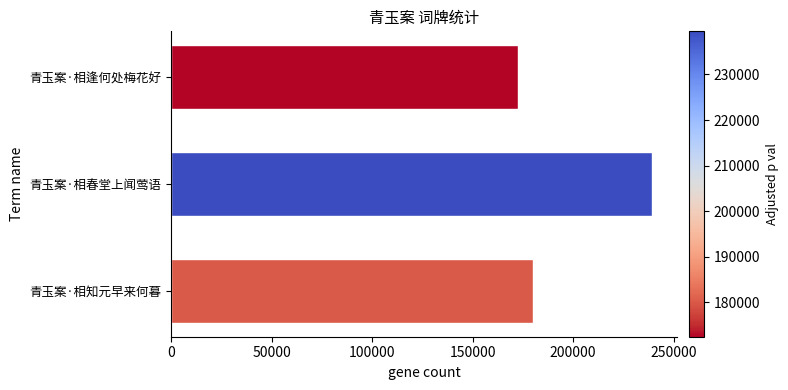

Reading top to bottom, what are all the values shown in this chart?

青玉案·相逢何处梅花好=172435	青玉案·相春堂上闻莺语=239474	青玉案·相知元早来何暮=180119